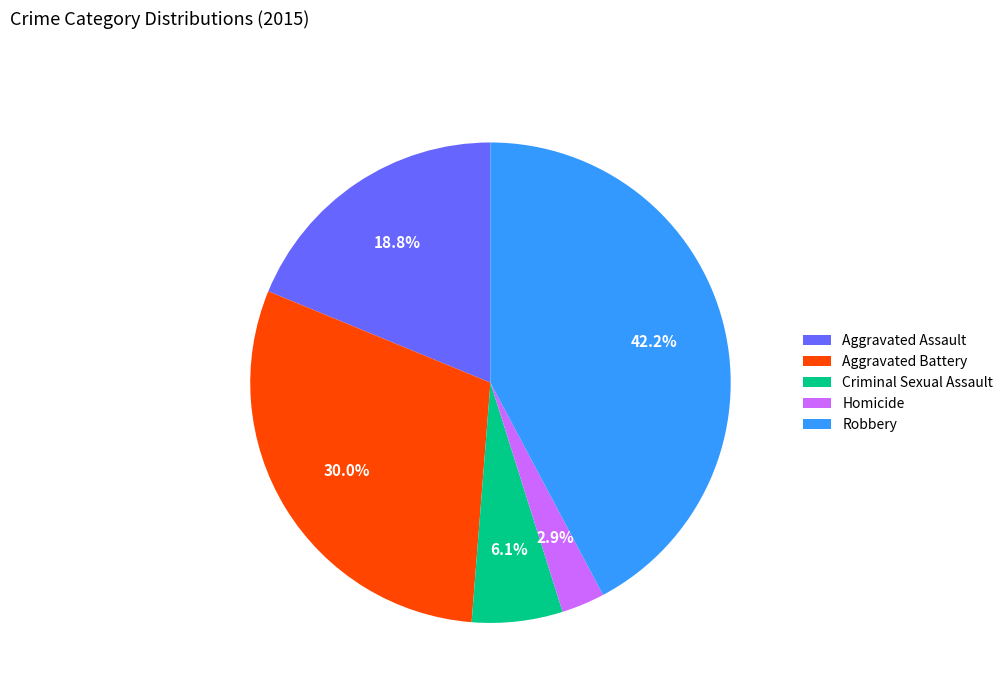

Is it true that Aggravated Assault is 11% of the pie?

False